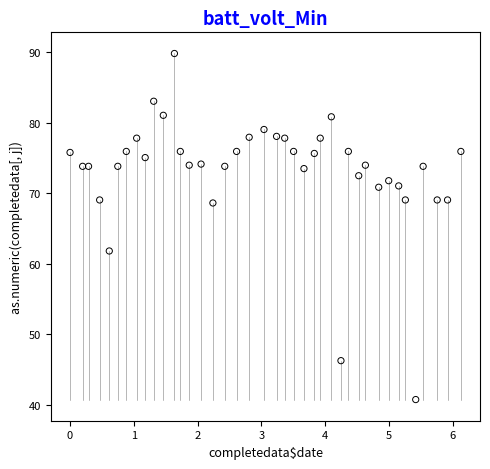

What is the range of Y values (max minus min)?

49.0